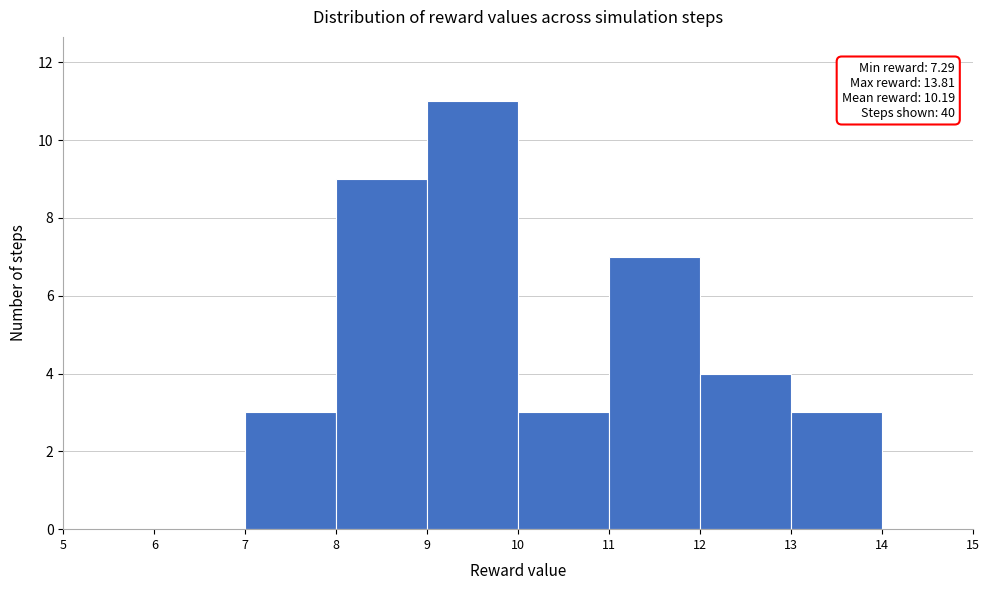

Which range on the x-axis has the tallest bar?

9 to 10